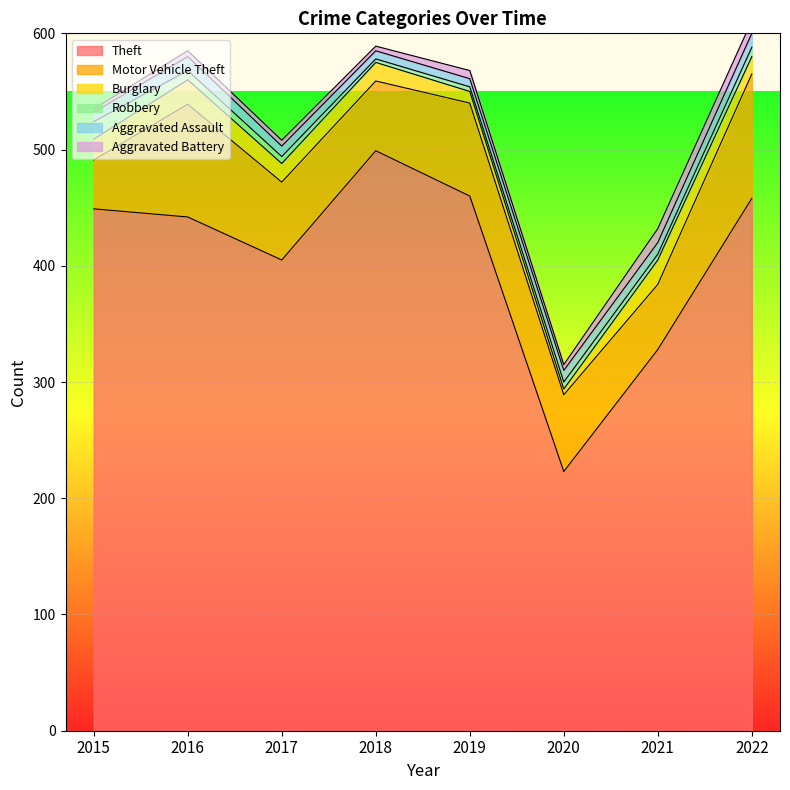

What is the total value across all series at 2016?

585